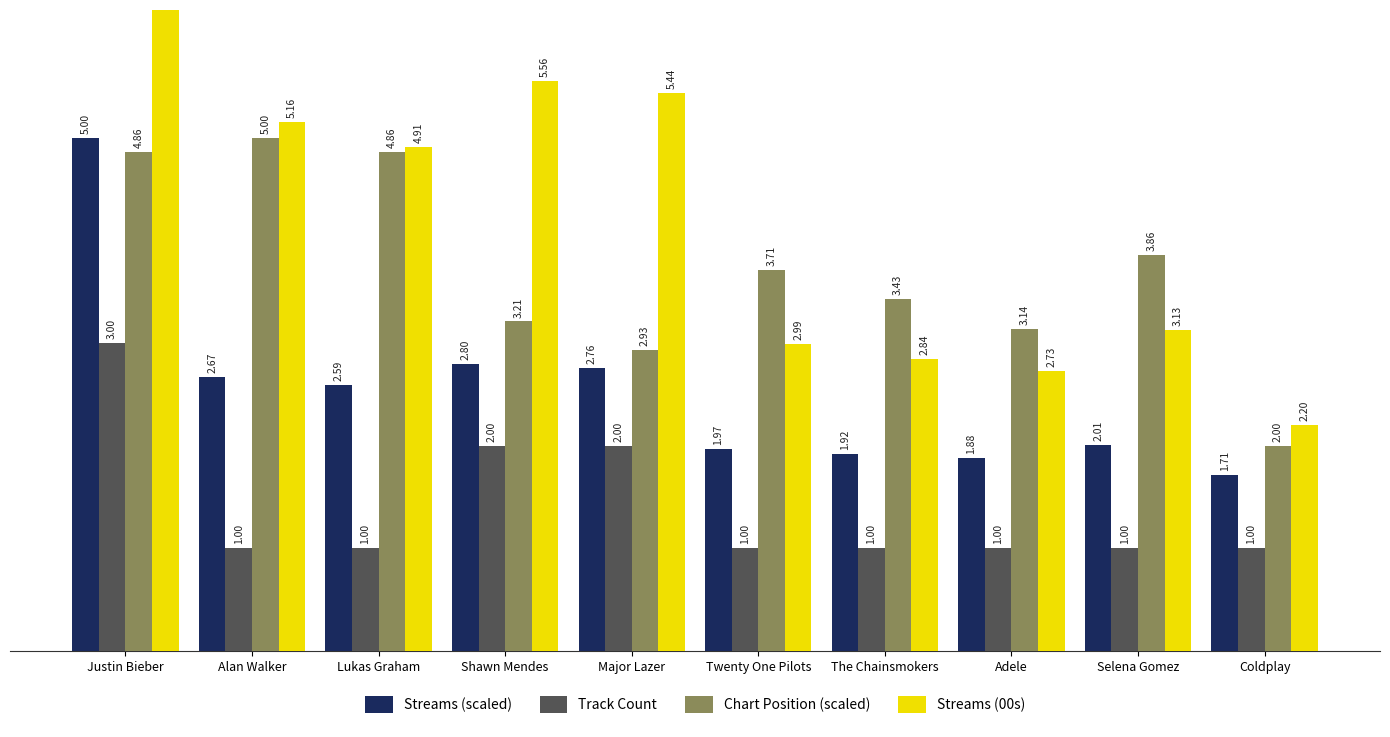

What is the greatest value displayed?

12.4